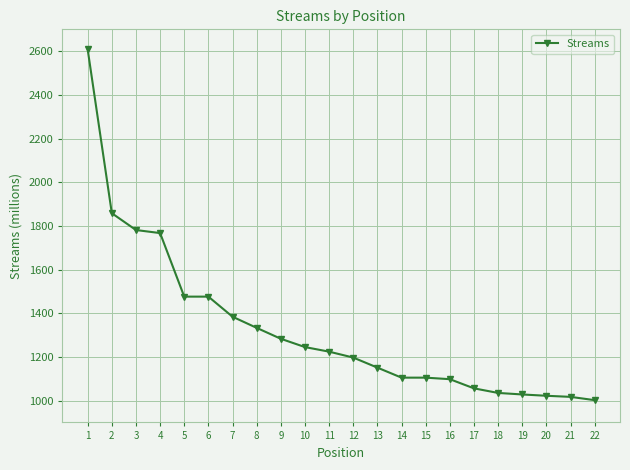

What is the sum of the values at 11 and 1?

3832